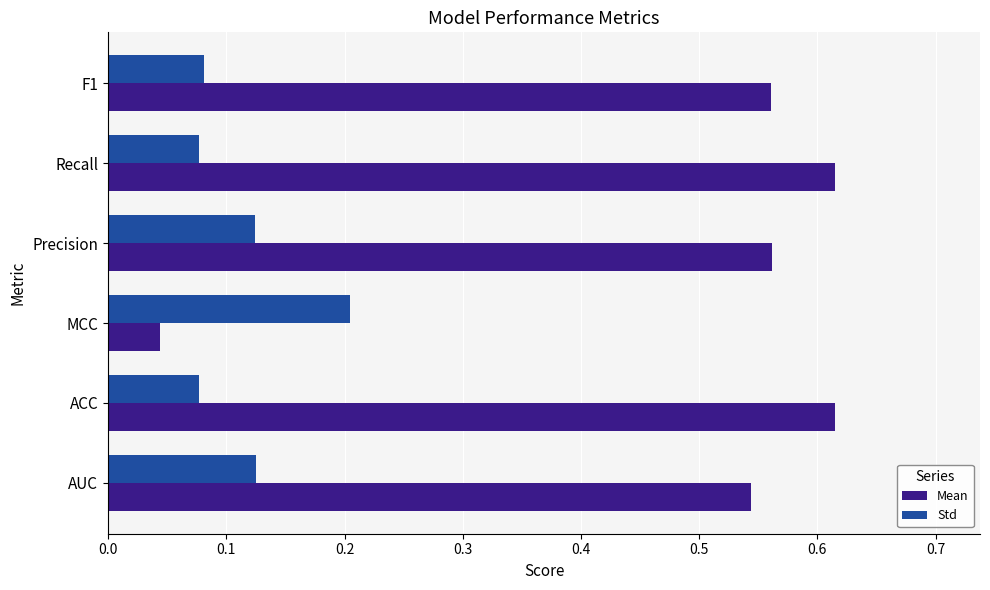

Is the value of Std at Recall greater than the value of Mean at AUC?

No